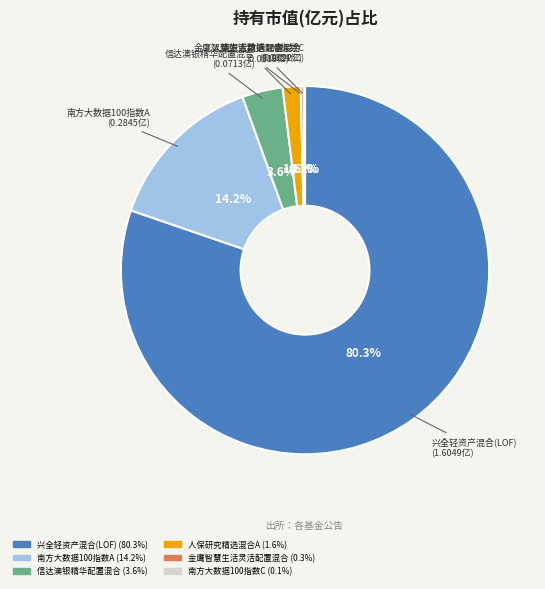

Which category has the biggest portion of the pie?

兴全轻资产混合(LOF)